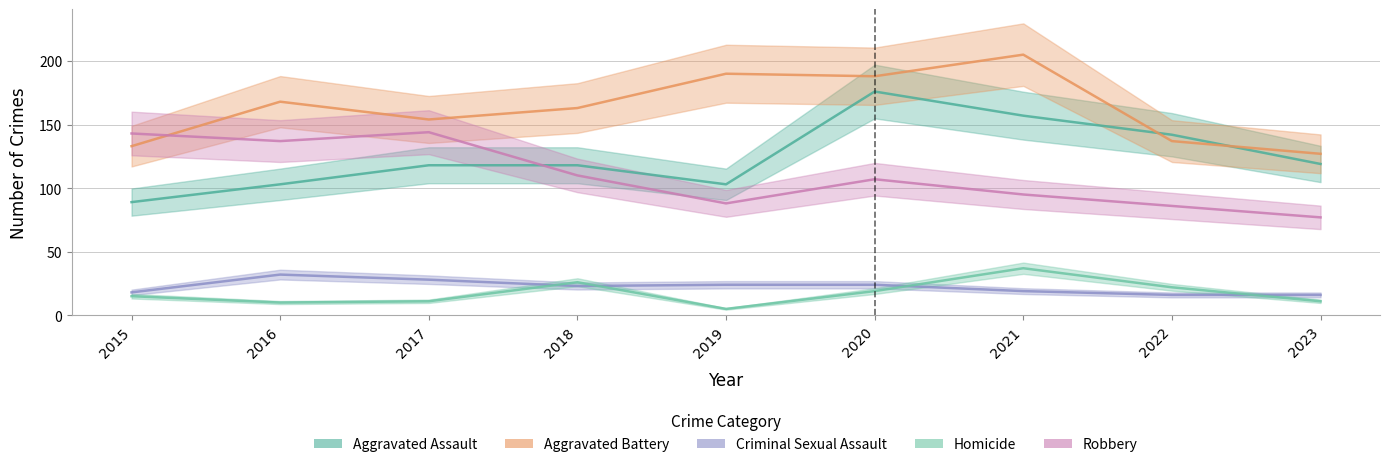

What is the value of the Criminal Sexual Assault point at the 2nd from the left?

32